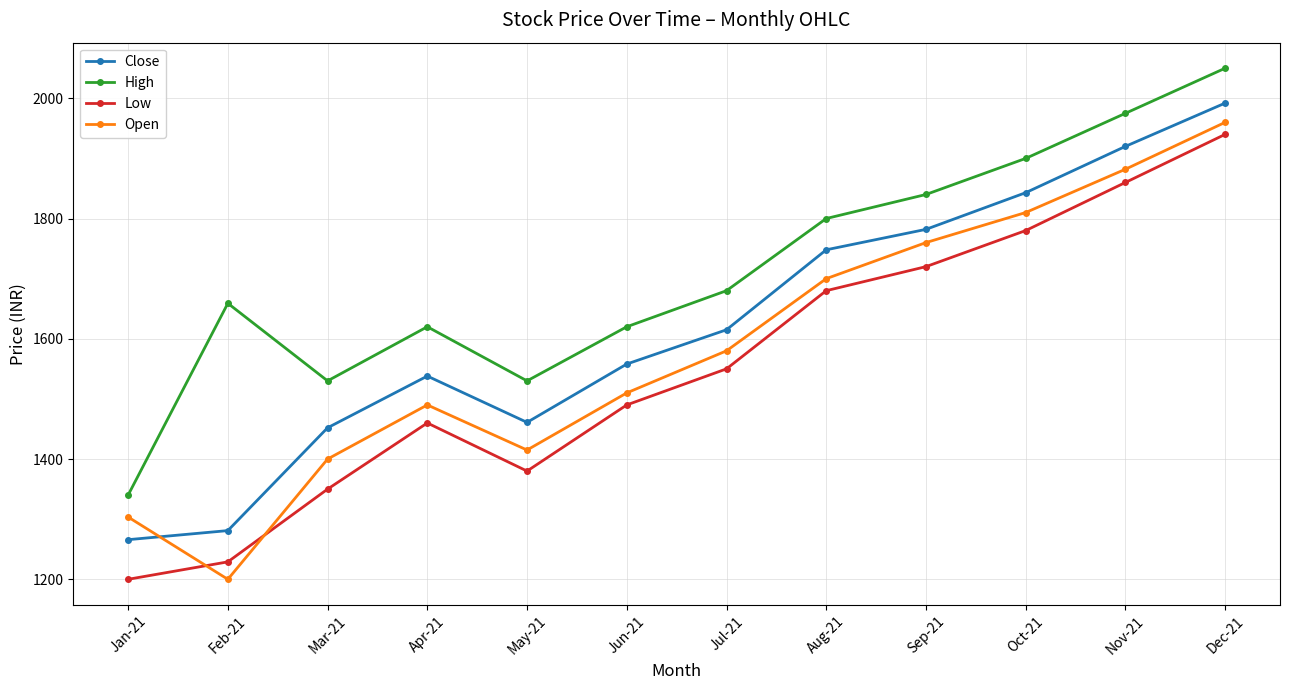

Rank the categories by Low value from highest to lowest.

Dec-21, Nov-21, Oct-21, Sep-21, Aug-21, Jul-21, Jun-21, Apr-21, May-21, Mar-21, Feb-21, Jan-21